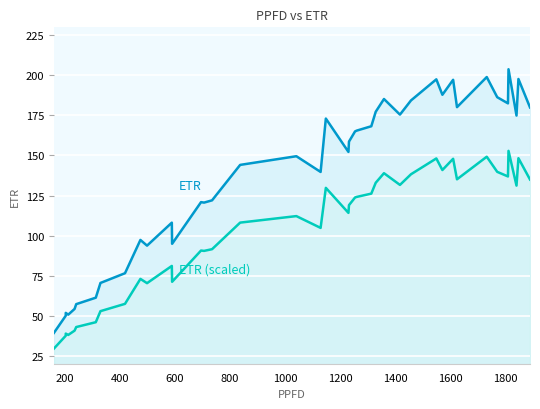

How many lines are shown in the chart?

2